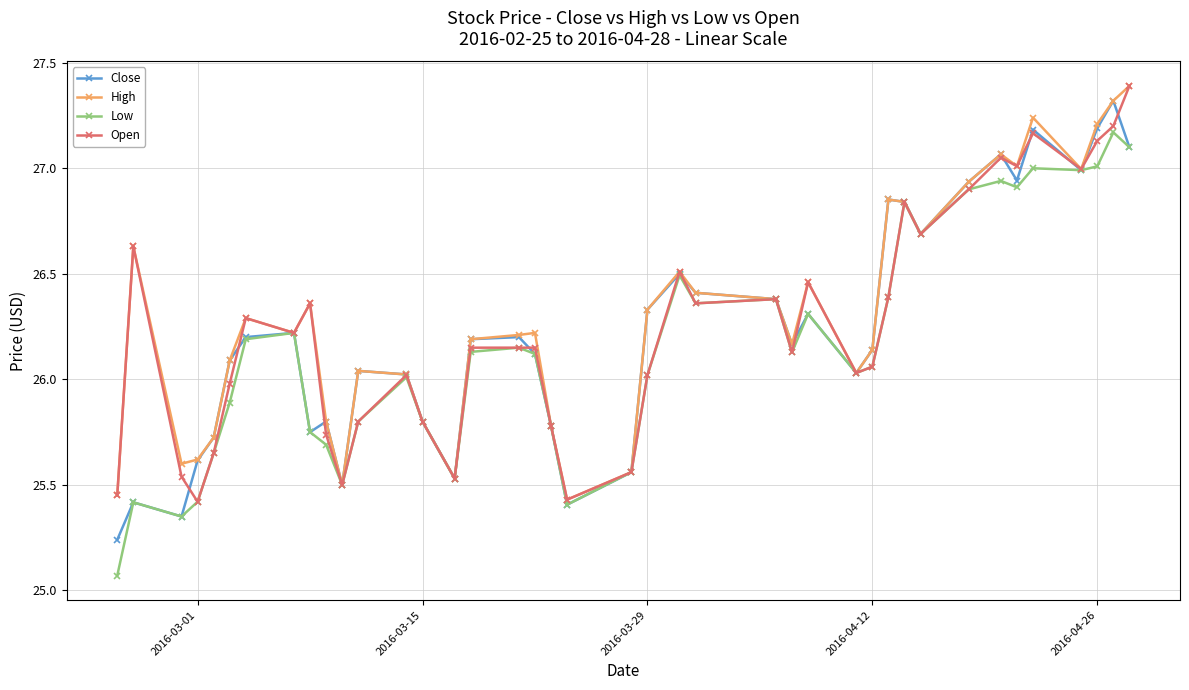

At how many categories does at least one series exceed 25?

40